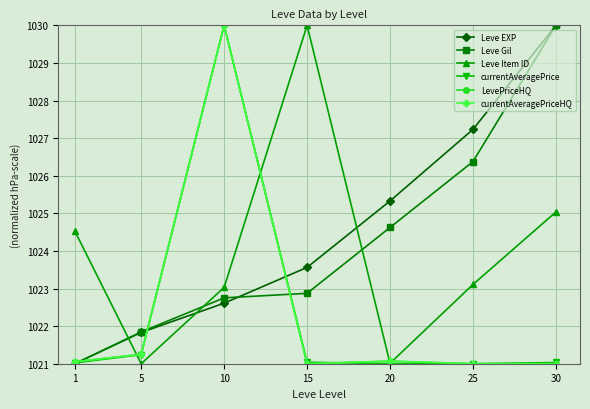

How many lines are shown in the chart?

6